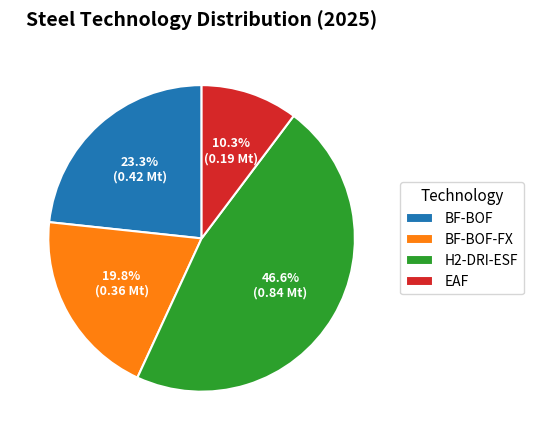

How many slices are in this pie chart?

4